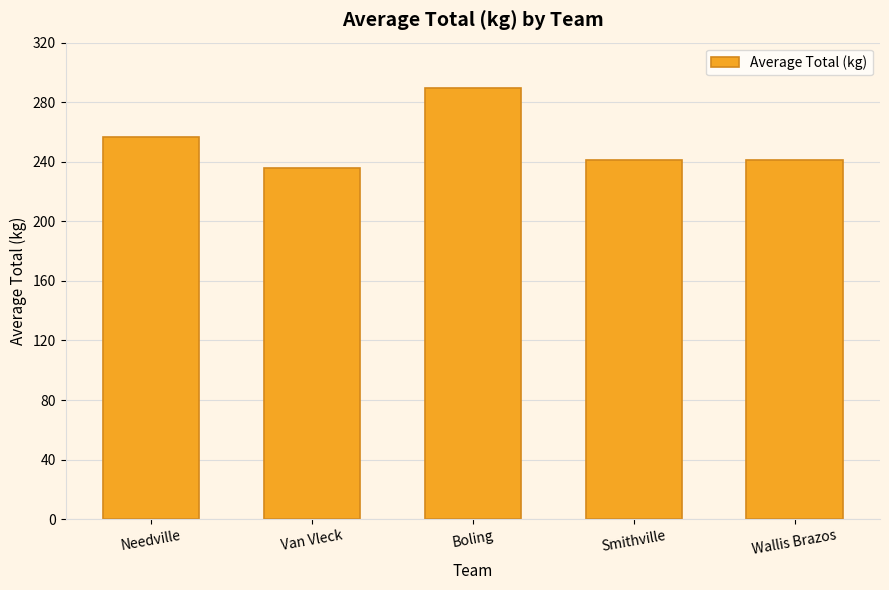

What is the average value?

253.0